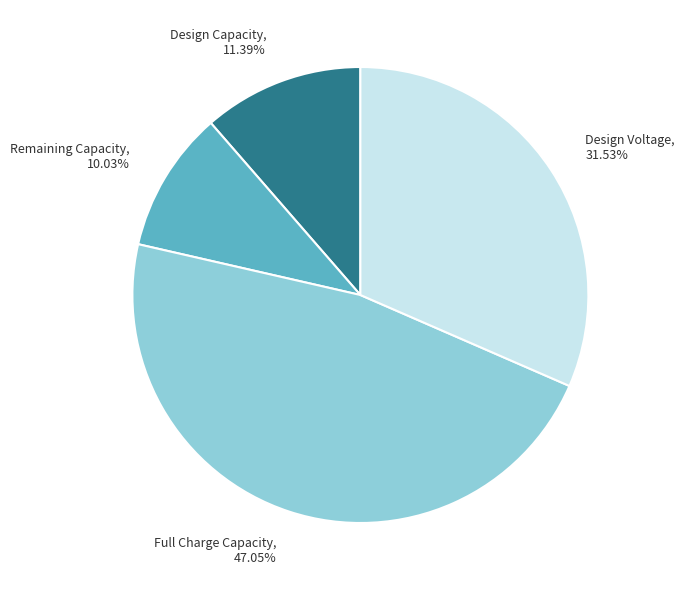

What is the ratio of the value at Full Charge Capacity to the value at Design Capacity?

4.1